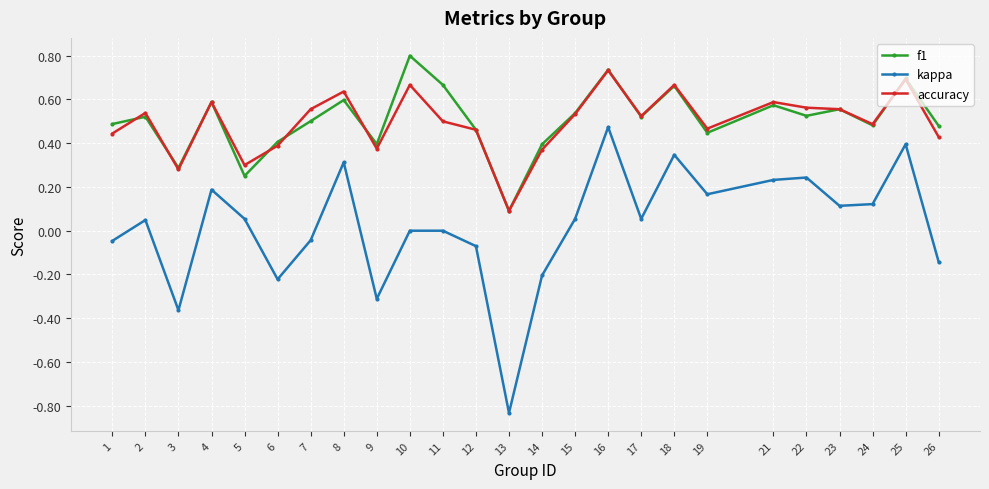

At which category is the sum across all series the highest?

16